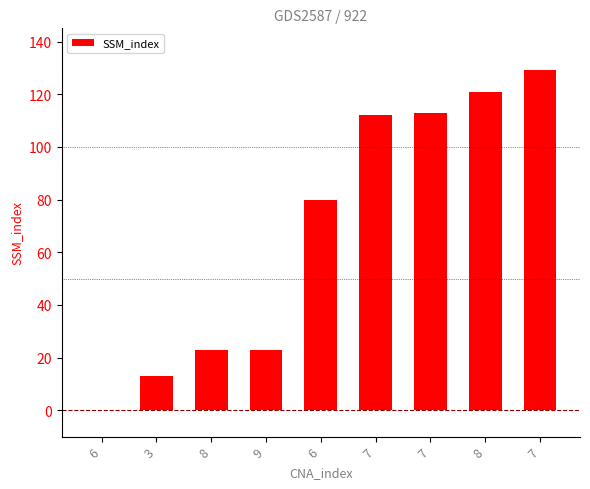

What is the greatest value displayed?

129